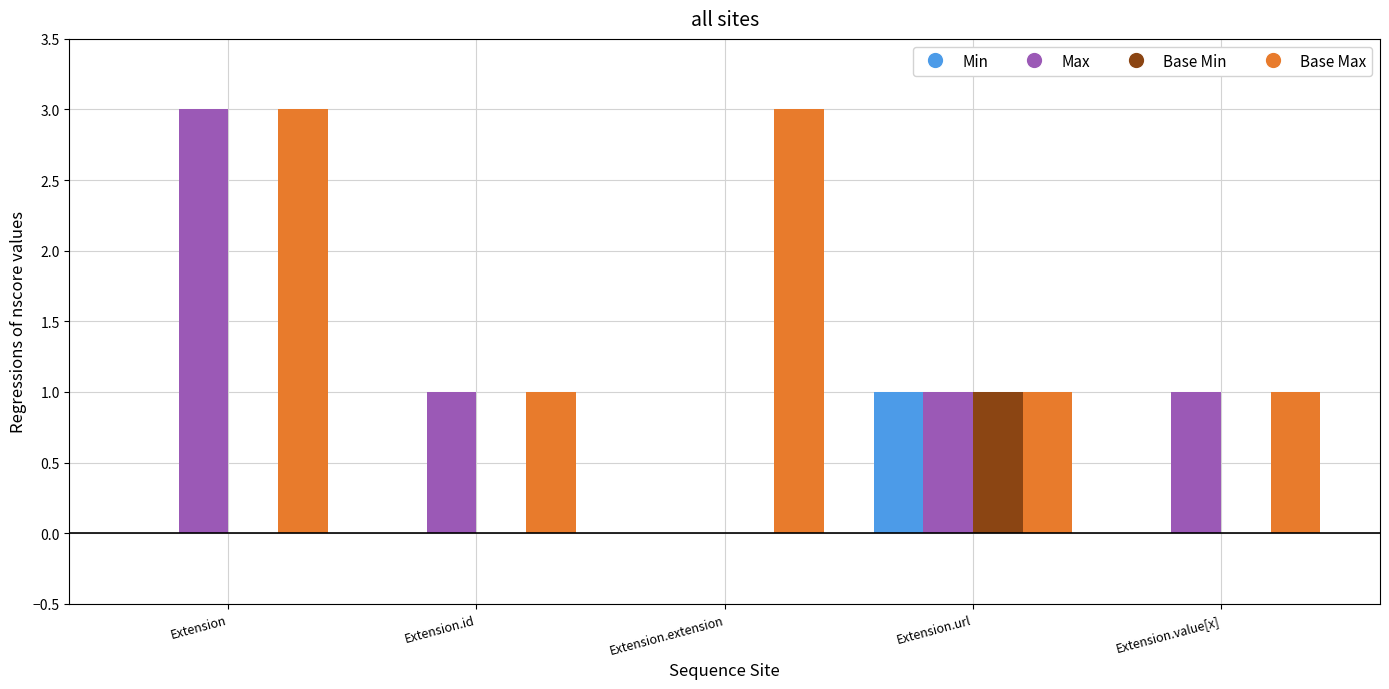

What is the spread (max minus min) of values at Extension.id?

1